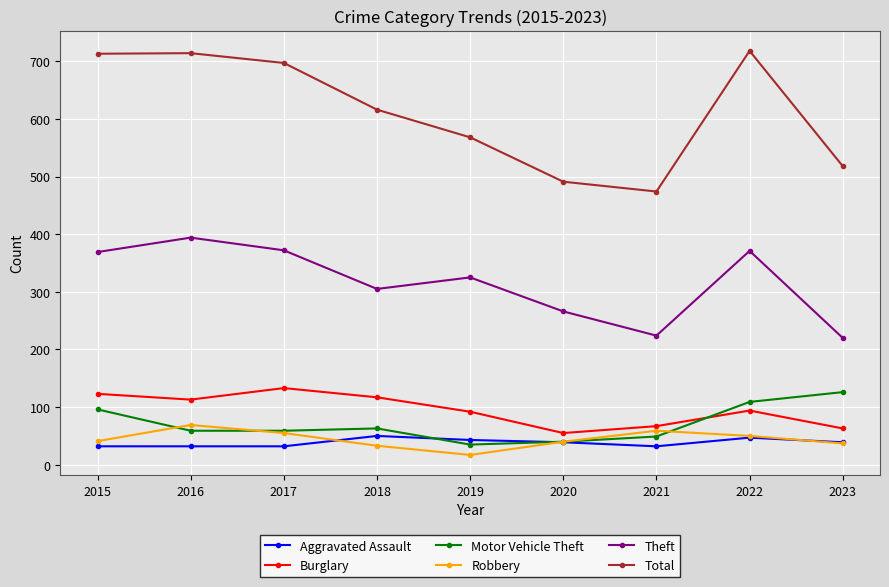

What is the total value across all series at 2015?

1374